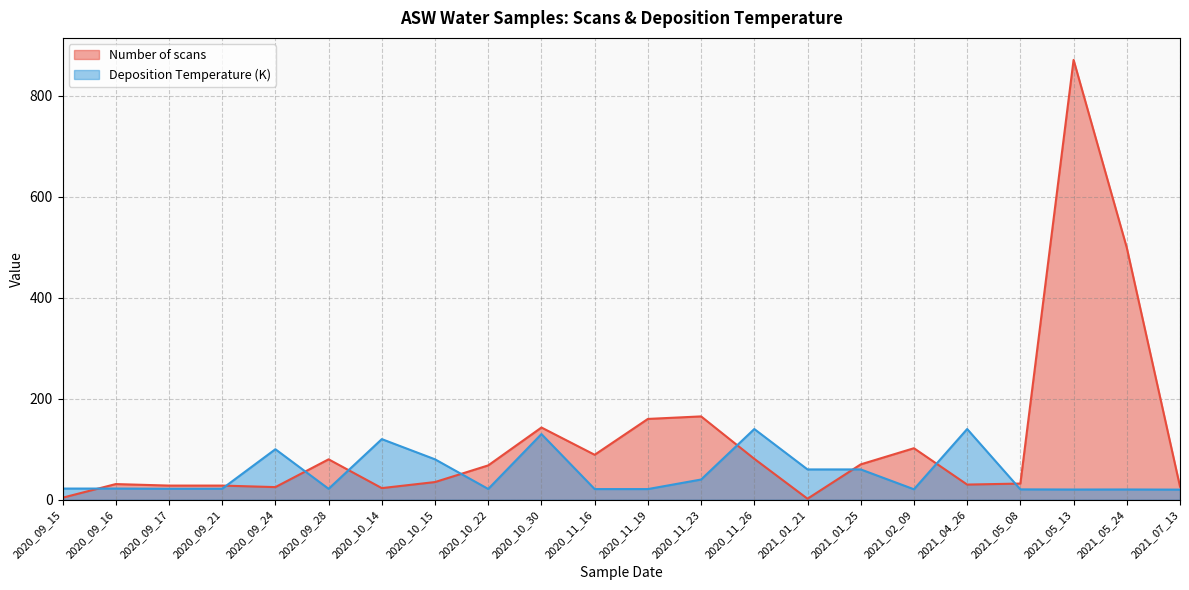

What is the approximate value of Deposition Temperature (K) at 2021_02_09?

20.7